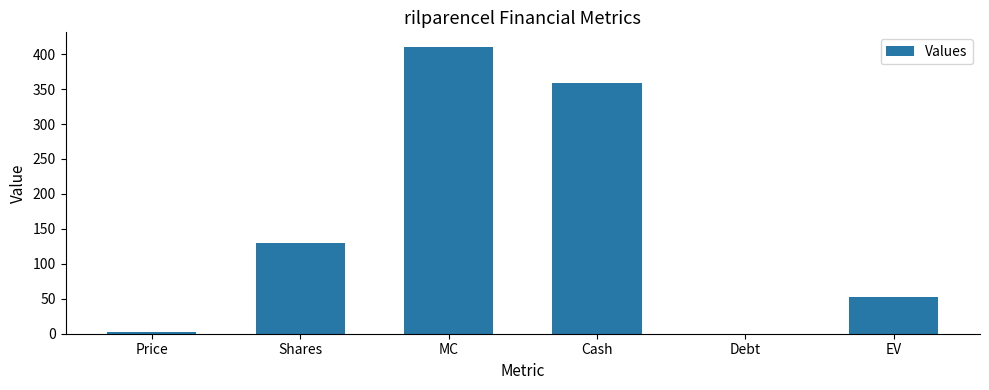

The chart shows a value of 410.6 at MC. True or false?

True